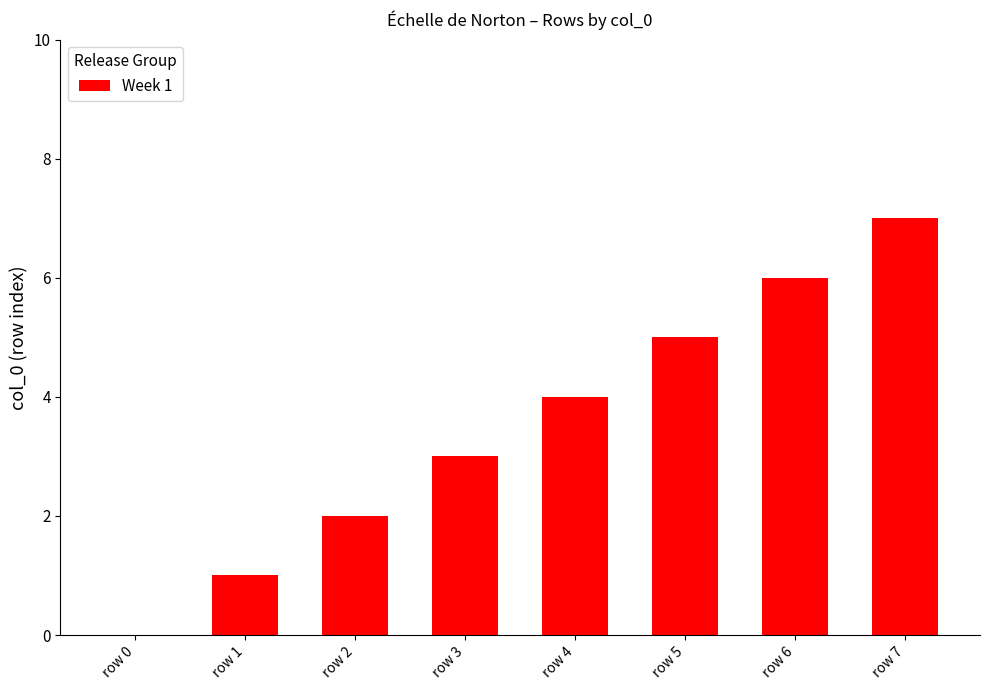

What is the ratio of the value at row 2 to the value at row 7?

0.3